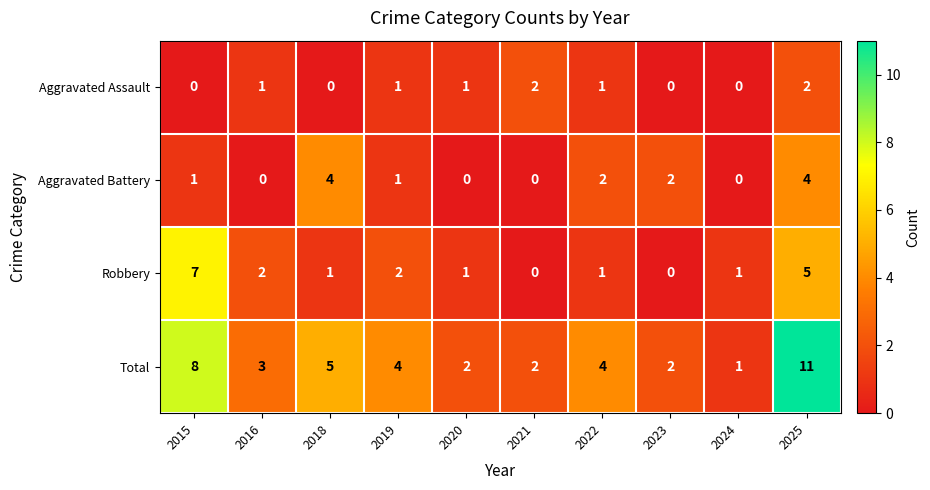

Count the Aggravated Assault values in the range 0 to 1.

8